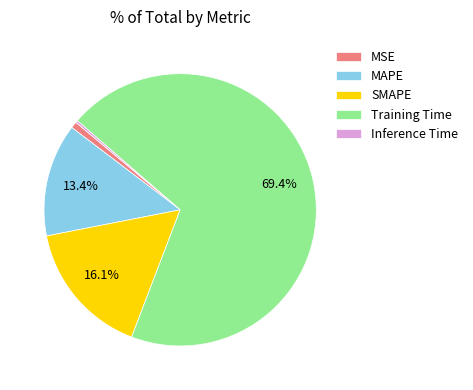

True or false: SMAPE accounts for 16% of the total.

True